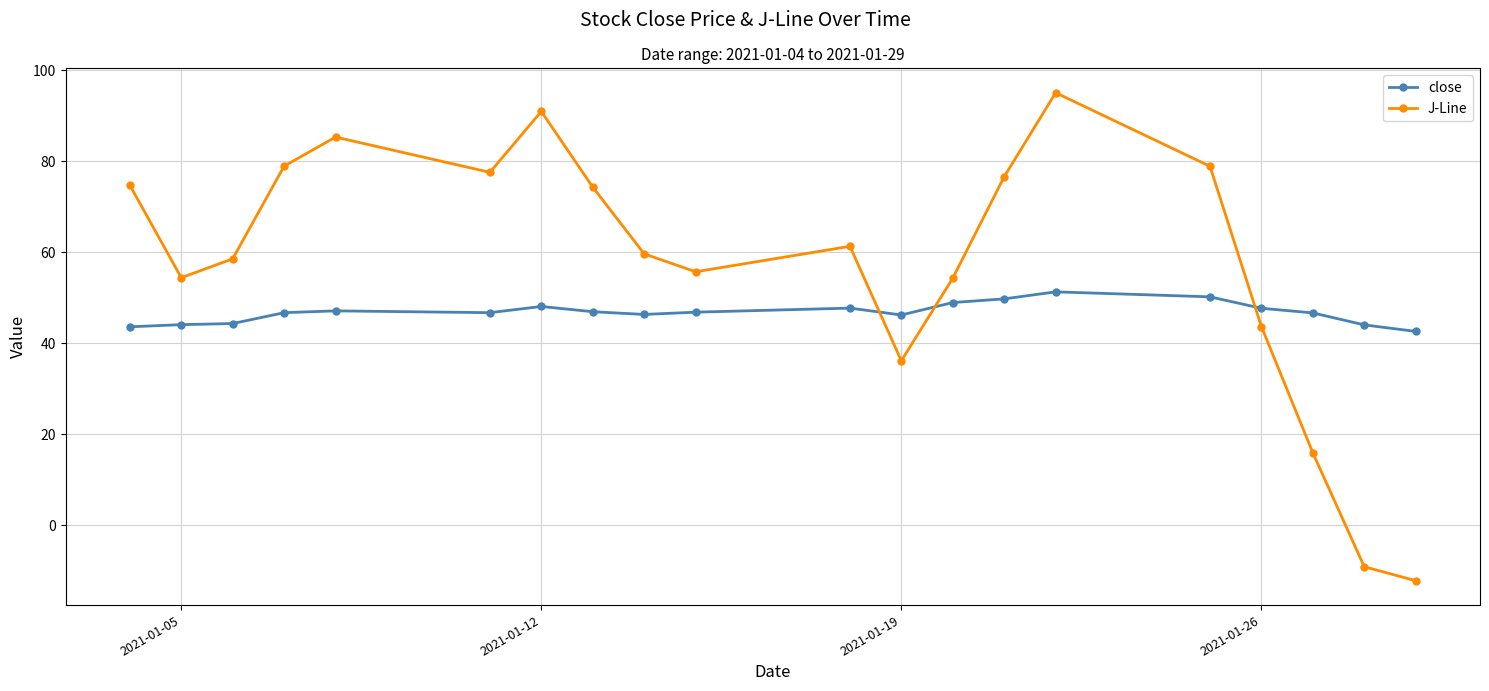

What is the maximum value for J-Line?

95.1